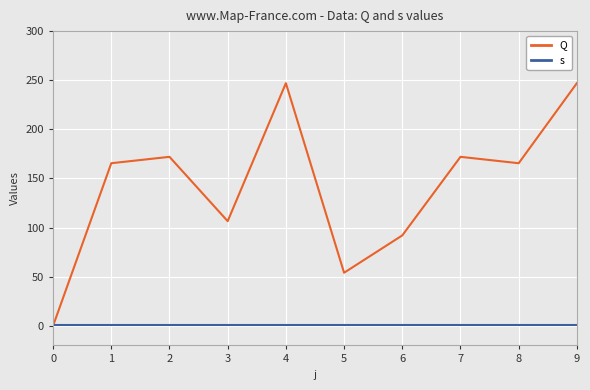

List the series in order of their overall mean, highest first.

Q, s